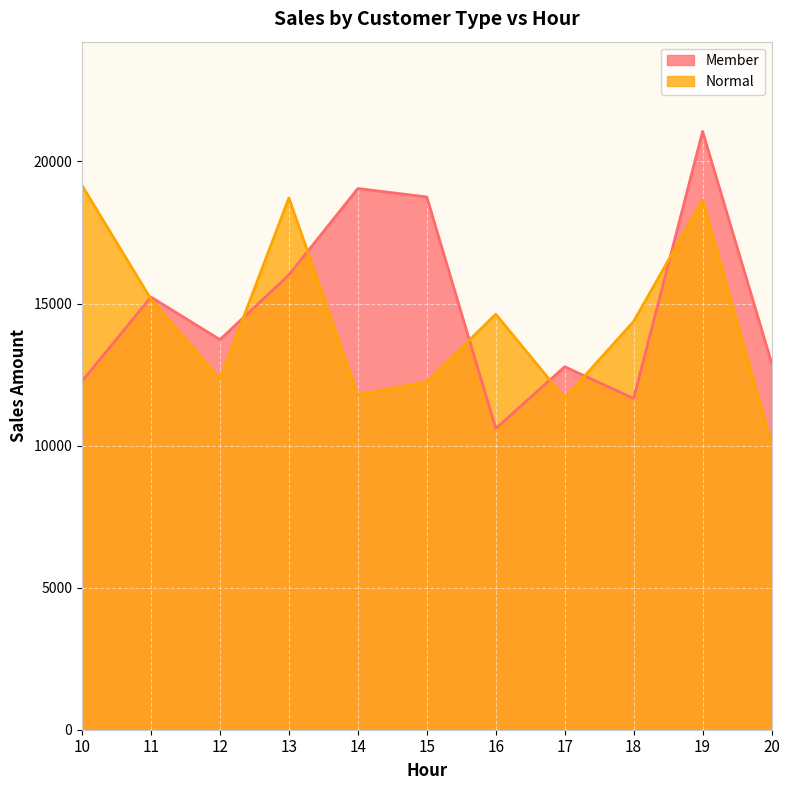

The Normal series shows 5454.7 at 12. True or false?

False